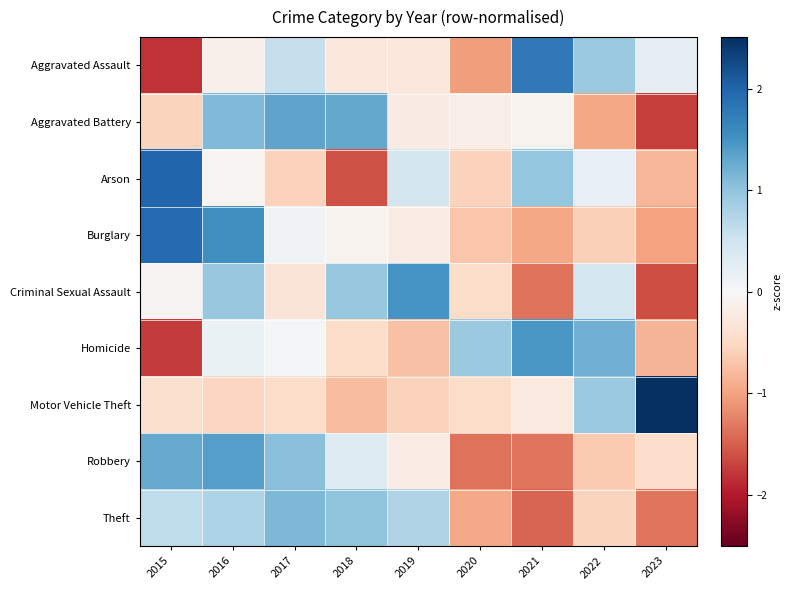

Reading right to left, transcribe all the data shown in this chart.

Aggravated Assault: 2023=0.2	2022=0.9	2021=1.8	2020=-1.0	2019=-0.3	2018=-0.3	2017=0.6	2016=-0.1	2015=-1.8
Aggravated Battery: 2023=-1.7	2022=-1.0	2021=-0.1	2020=-0.2	2019=-0.2	2018=1.3	2017=1.3	2016=1.1	2015=-0.5
Arson: 2023=-0.8	2022=0.2	2021=1.0	2020=-0.6	2019=0.5	2018=-1.6	2017=-0.6	2016=-0.1	2015=2.0
Burglary: 2023=-1.0	2022=-0.6	2021=-1.0	2020=-0.7	2019=-0.2	2018=-0.1	2017=0.1	2016=1.5	2015=1.9
Criminal Sexual Assault: 2023=-1.6	2022=0.4	2021=-1.4	2020=-0.5	2019=1.5	2018=1.0	2017=-0.3	2016=1.0	2015=-0.1
Homicide: 2023=-0.9	2022=1.2	2021=1.5	2020=0.9	2019=-0.7	2018=-0.5	2017=0.0	2016=0.2	2015=-1.8
Motor Vehicle Theft: 2023=2.5	2022=0.9	2021=-0.2	2020=-0.5	2019=-0.6	2018=-0.8	2017=-0.5	2016=-0.5	2015=-0.4
Robbery: 2023=-0.4	2022=-0.7	2021=-1.3	2020=-1.4	2019=-0.2	2018=0.3	2017=1.0	2016=1.4	2015=1.3
Theft: 2023=-1.4	2022=-0.5	2021=-1.5	2020=-1.0	2019=0.8	2018=1.0	2017=1.1	2016=0.8	2015=0.6